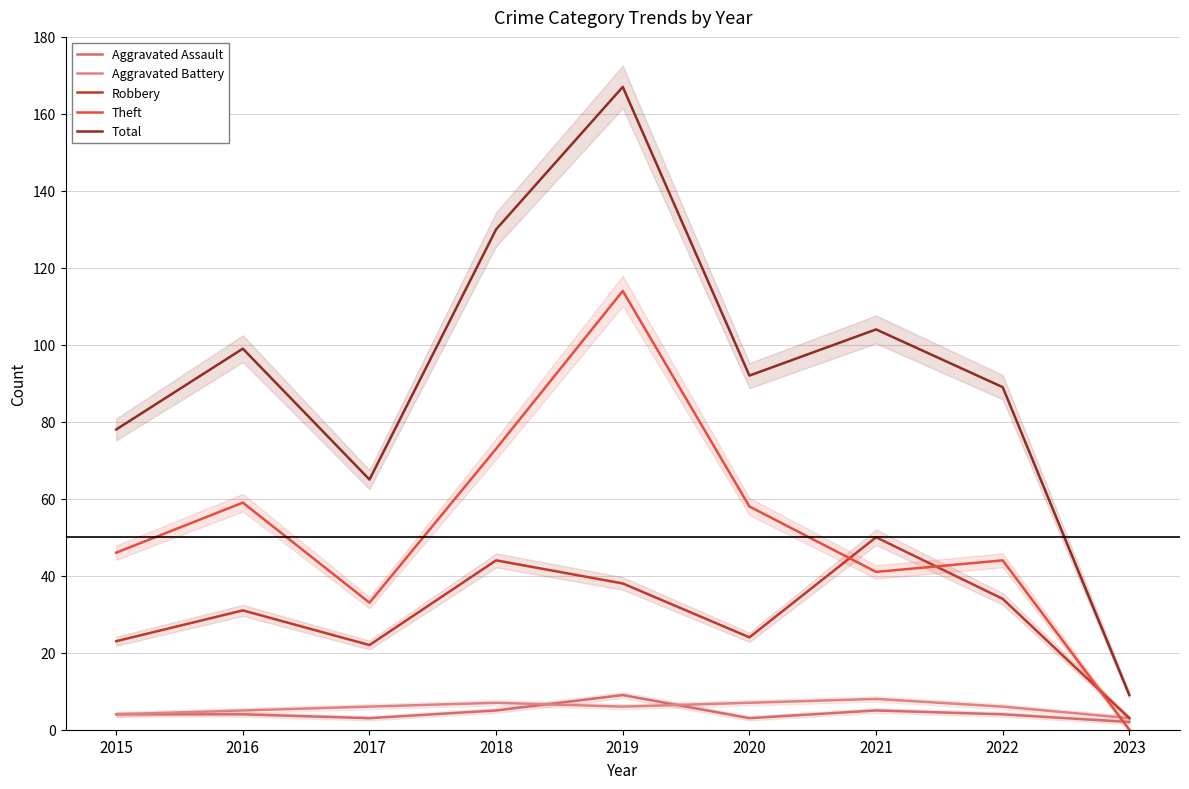

How many interior local valleys does the Aggravated Assault series have?

2